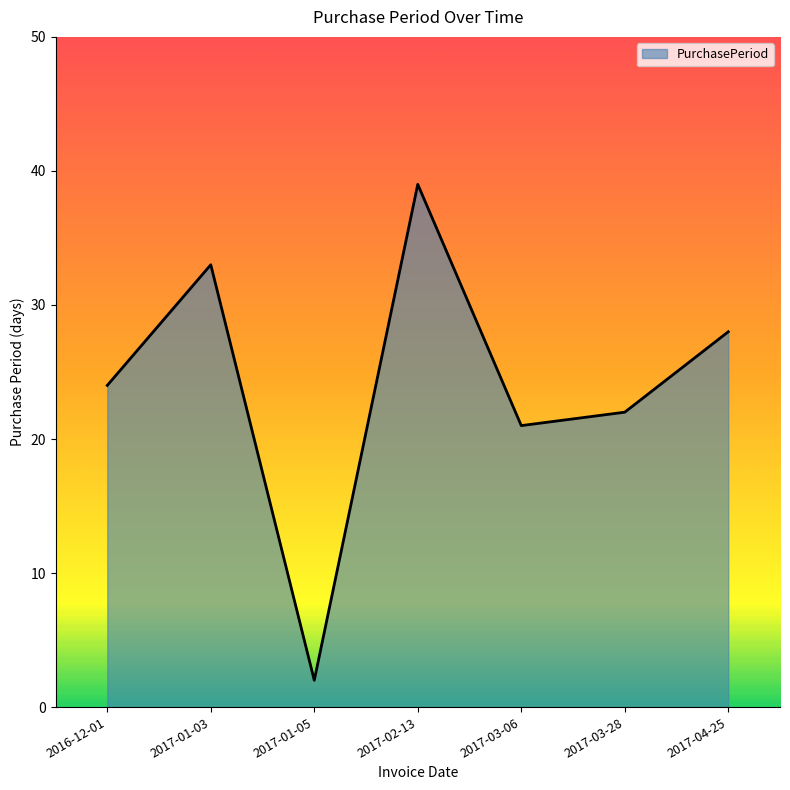

What is the difference between the values at 2017-03-28 and 2017-01-03?

11